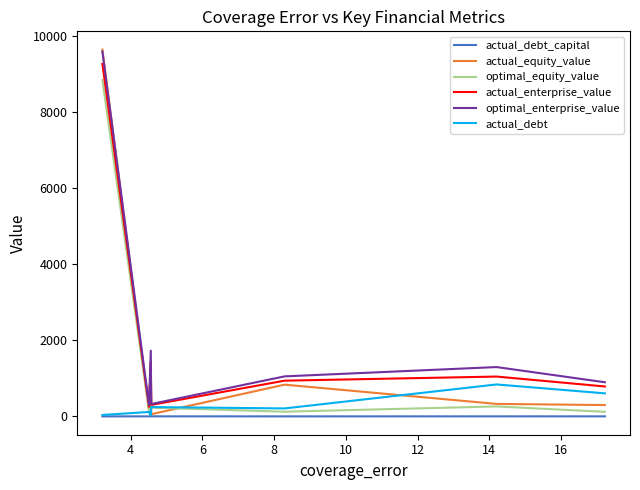

At how many categories does at least one series exceed 6232?

1